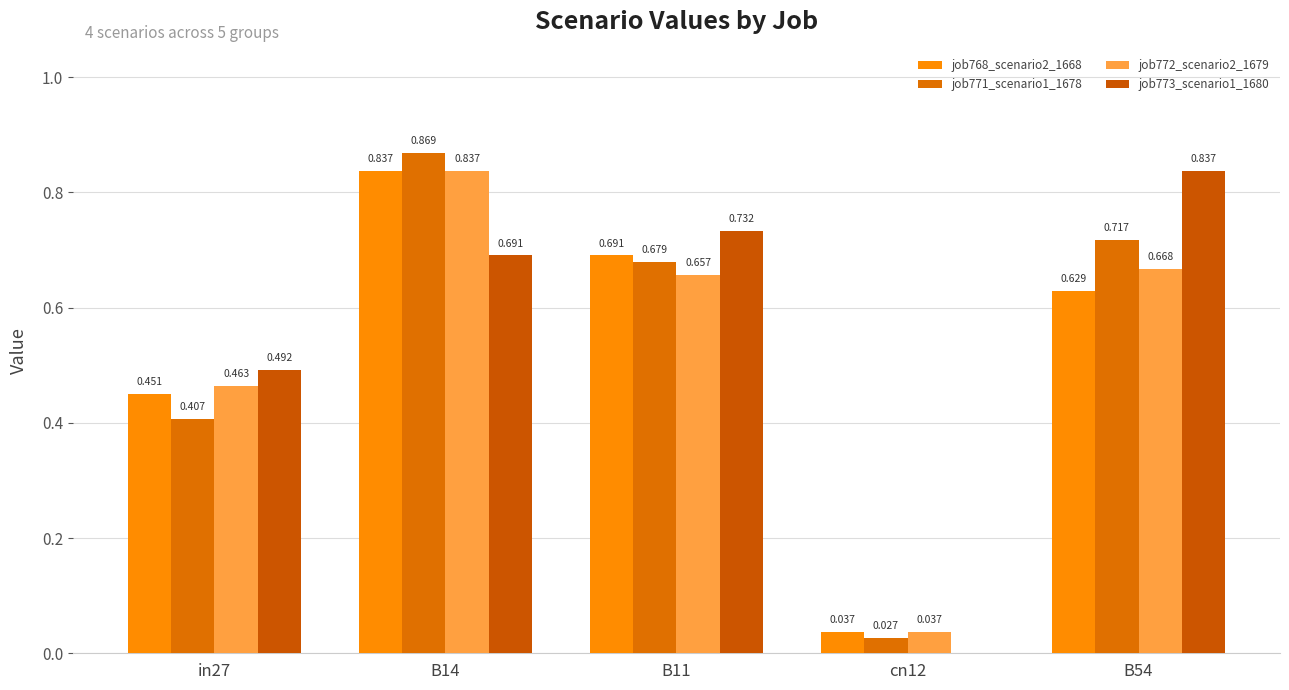

Which category has the highest value in the job768_scenario2_1668 series?

B14